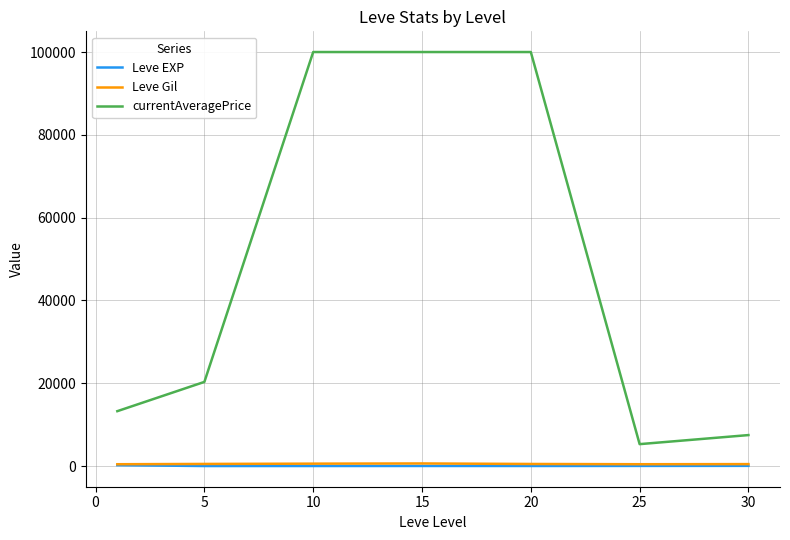

Which series has the largest total across all categories?

currentAveragePrice